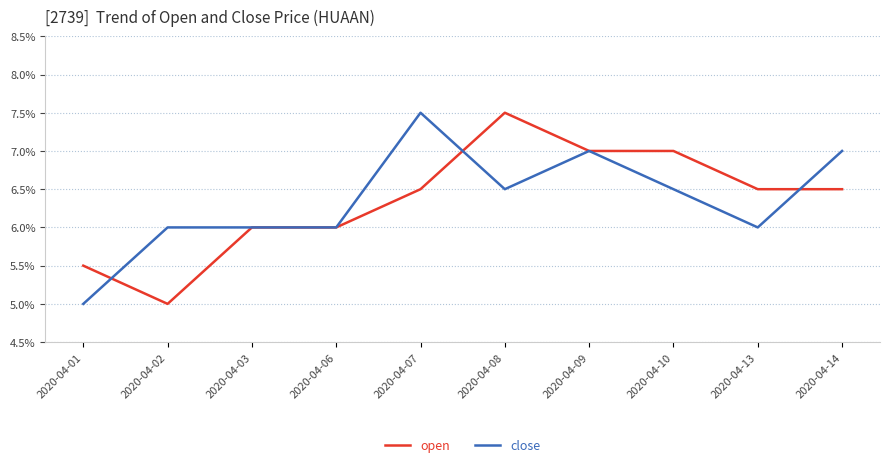

What is the highest value of the close series?

0.1